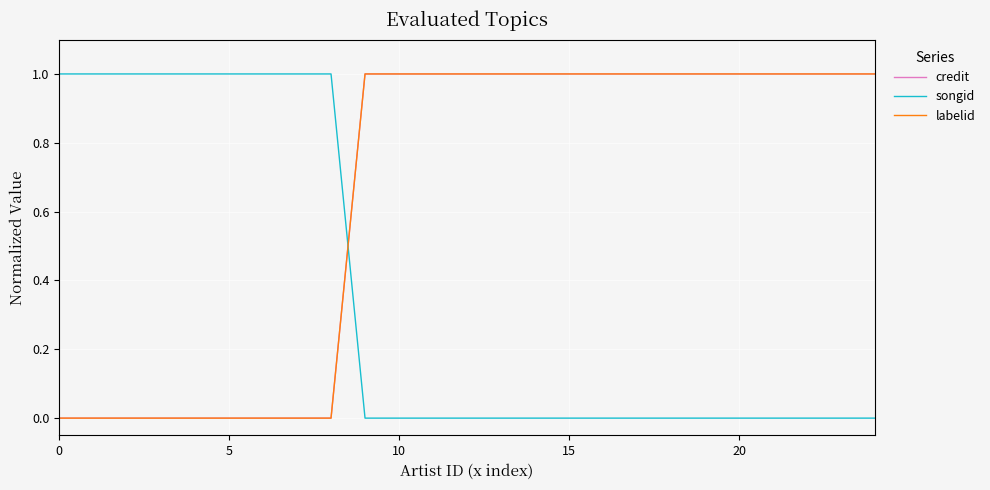

What is the label of the 17th point from the left?

16